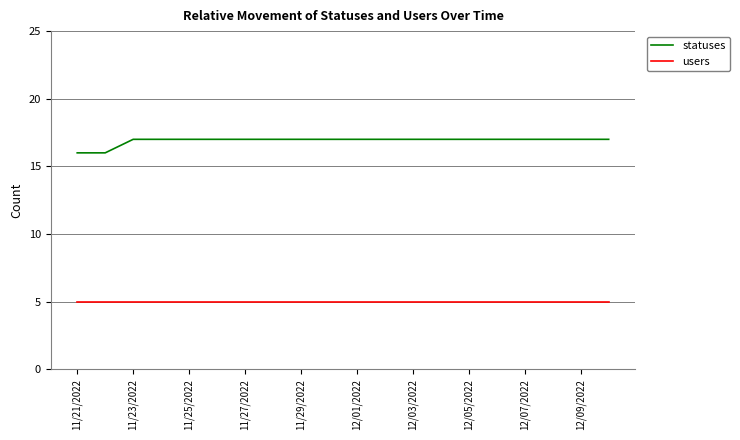

Rank the series by their average value, from lowest to highest.

users, statuses